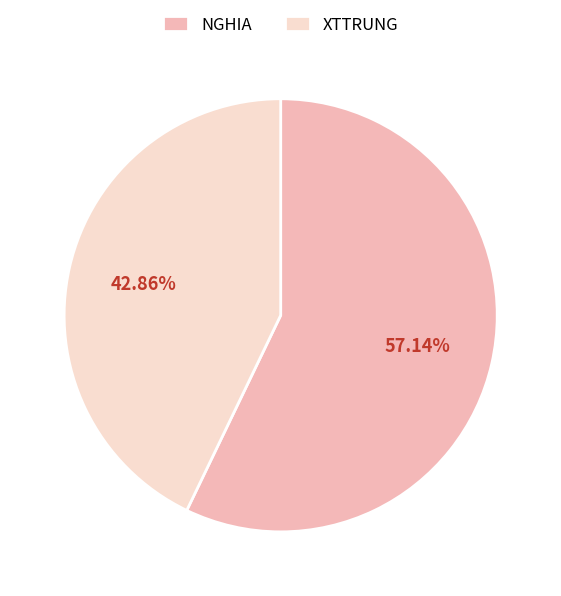

The NGHIA slice represents 47% of the pie. True or false?

False